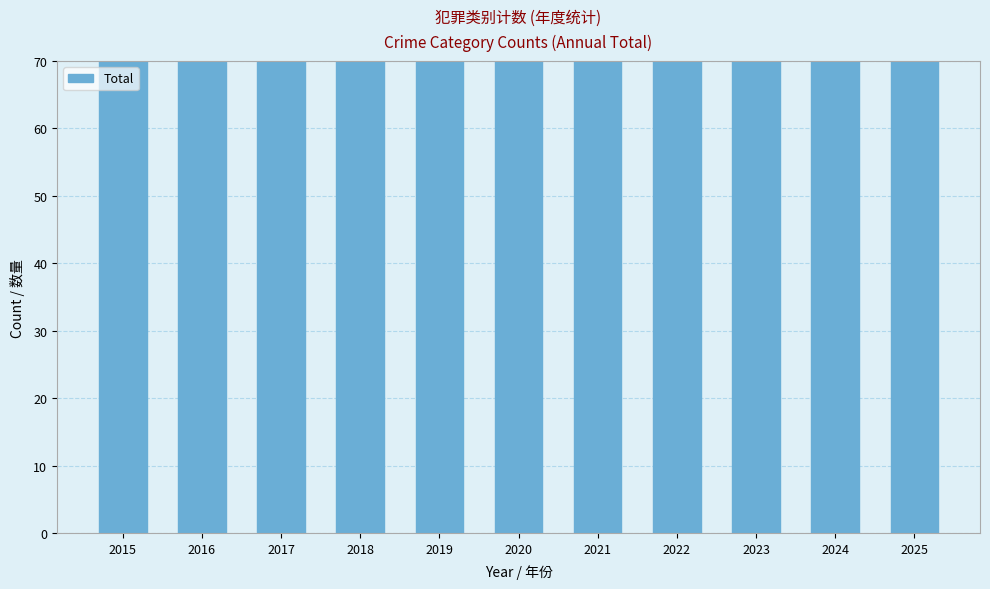

Reading left to right, what are all the values shown in this chart?

2015=80	2016=87	2017=96	2018=119	2019=86	2020=80	2021=88	2022=93	2023=118	2024=104	2025=95